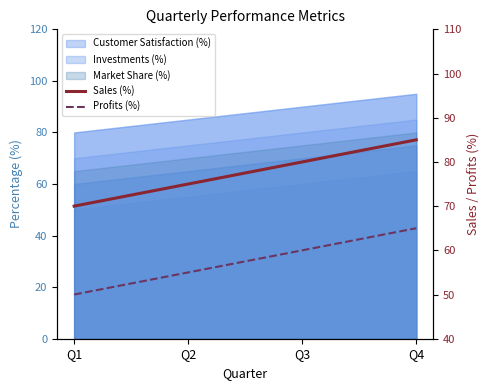

How many data points in Profits (%) are less than 60?

2